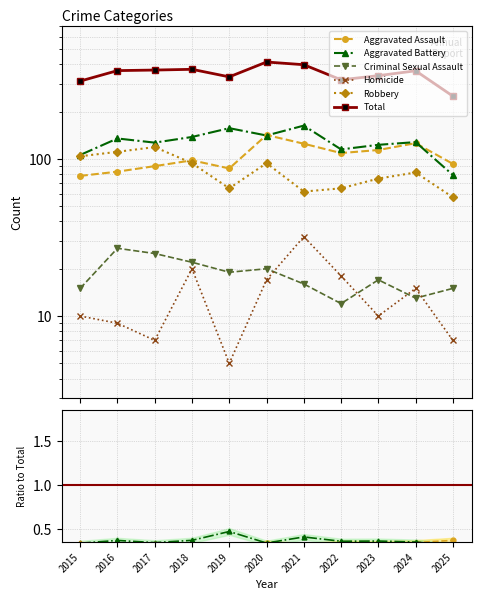

True or false: Homicide and Aggravated Battery intersect in this chart.

False